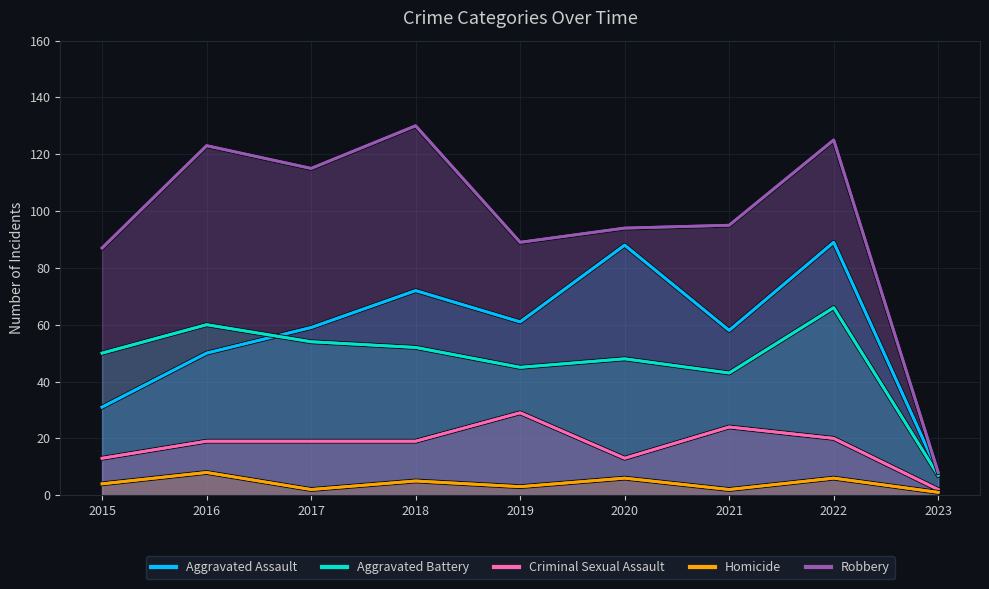

True or false: Homicide has a value of 8 at 2016.

True